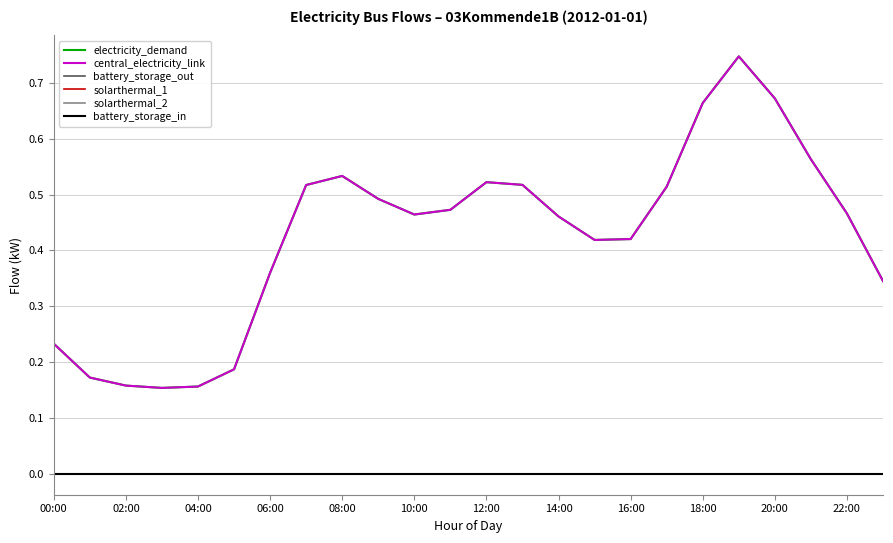

At which category does the chart reach its peak across all series?

19